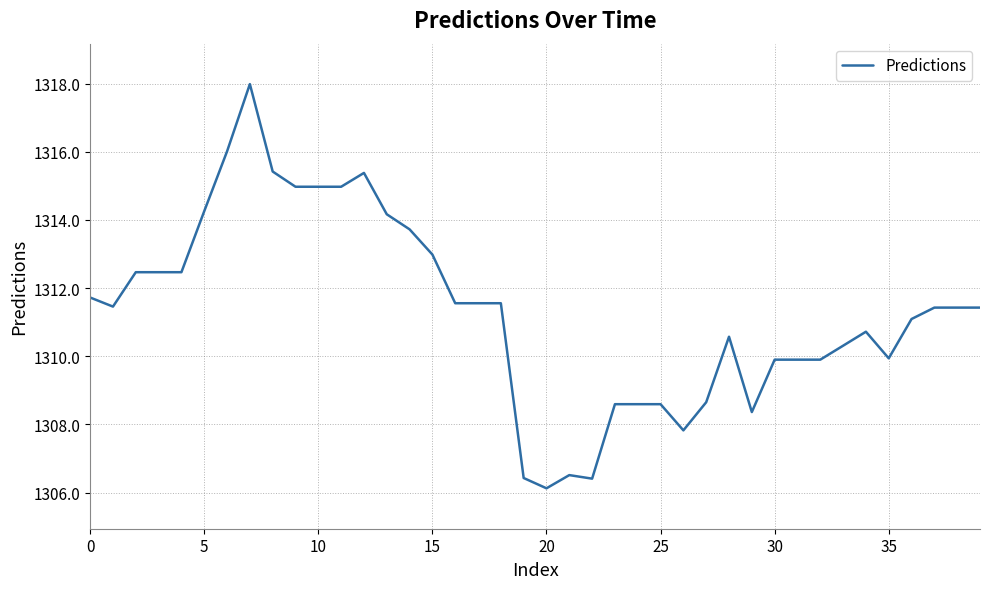

What is the maximum value shown in the chart?

1318.0